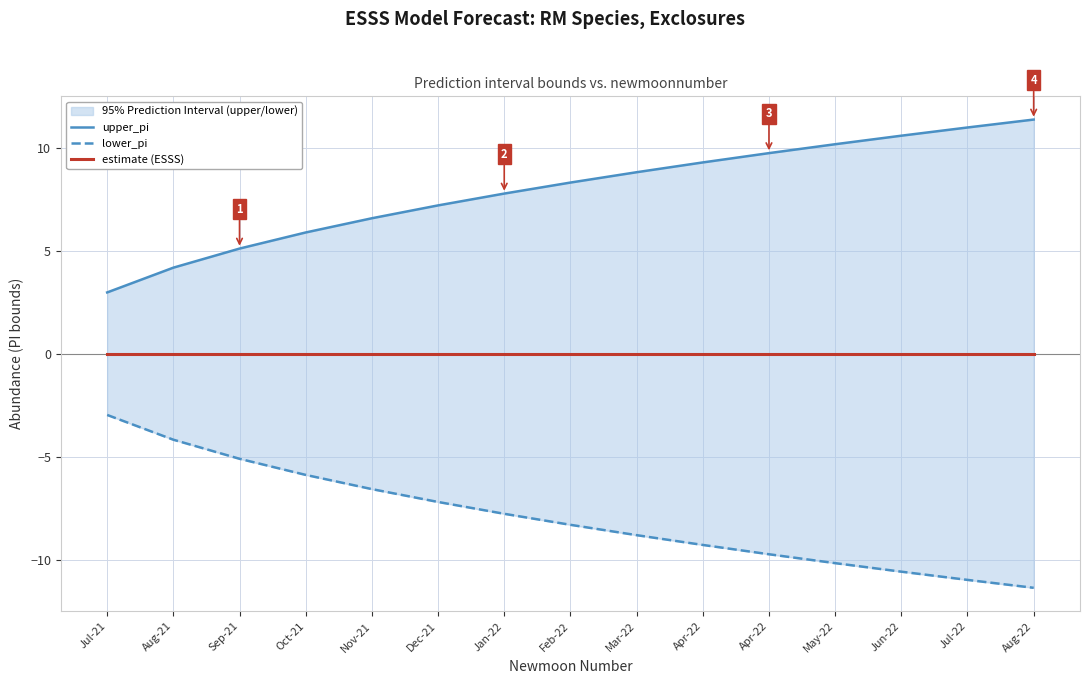

How many lines are shown in the chart?

3